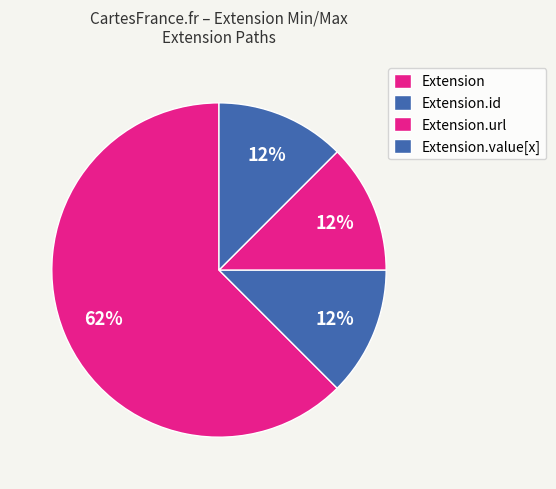

Count the number of slices in the pie.

4